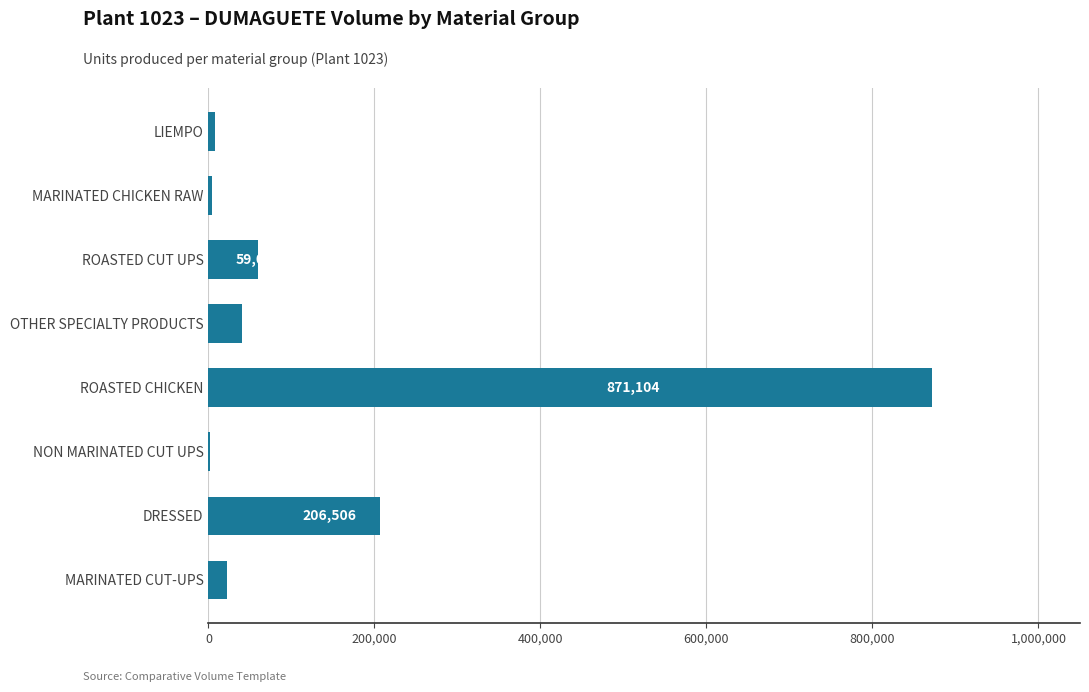

True or false: the data shows 206506.0 at DRESSED.

True